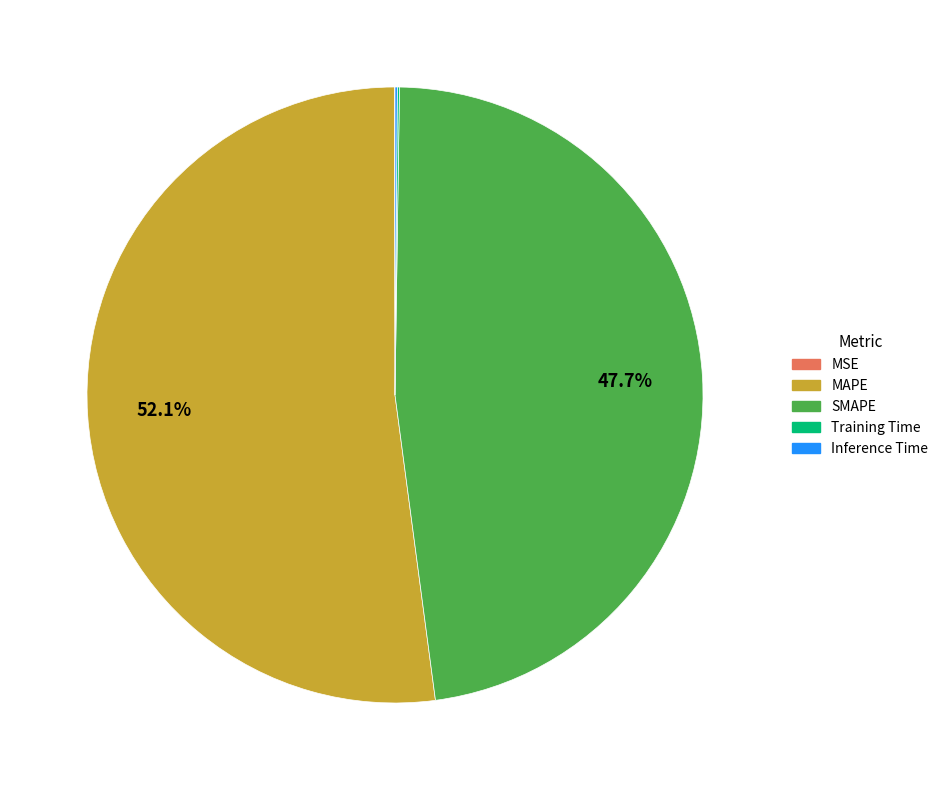

To the nearest percent, what is the difference between the largest and smallest slice percentages?

52%